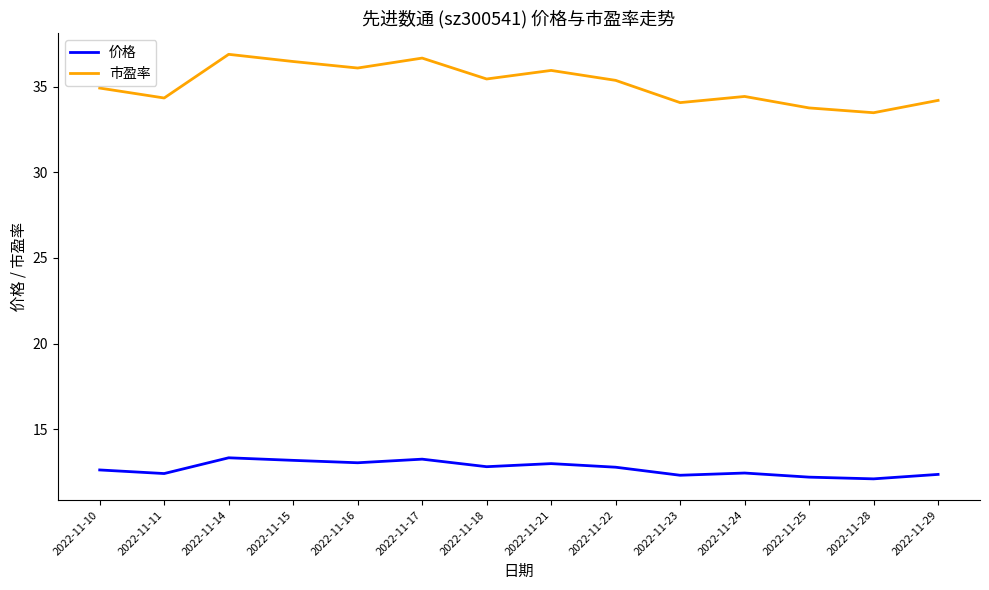

True or false: 价格 and 市盈率 cross at least once.

False